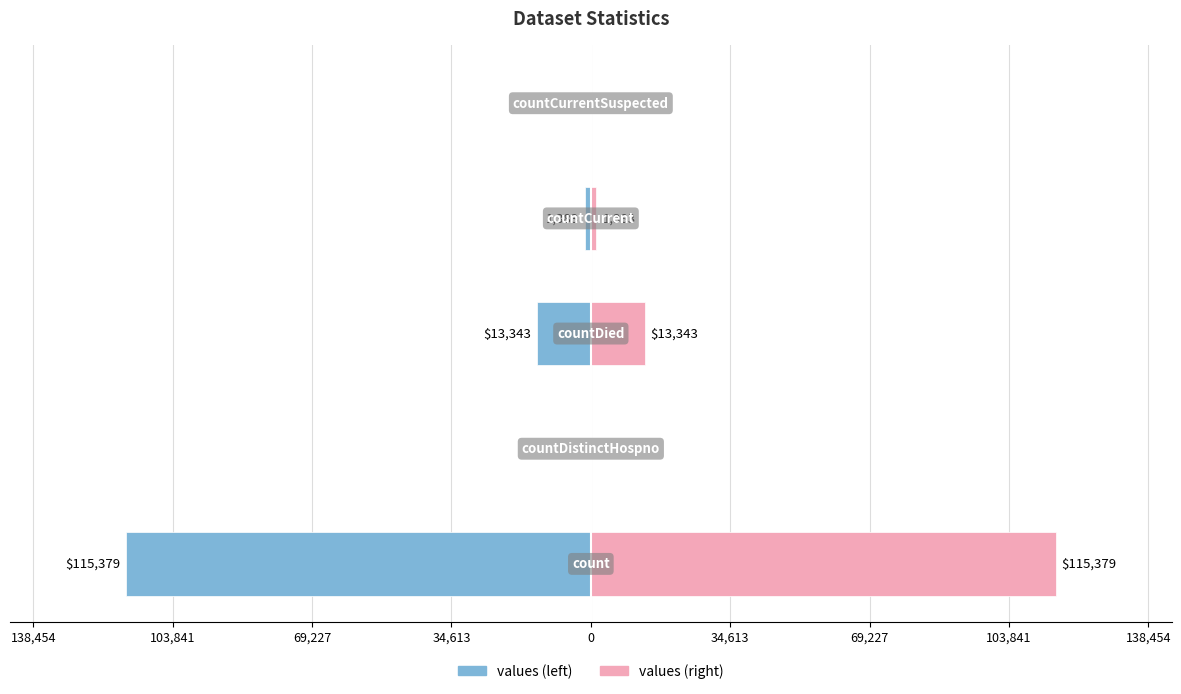

What is the value of the values (right) bar at the 1st from the left?

115379